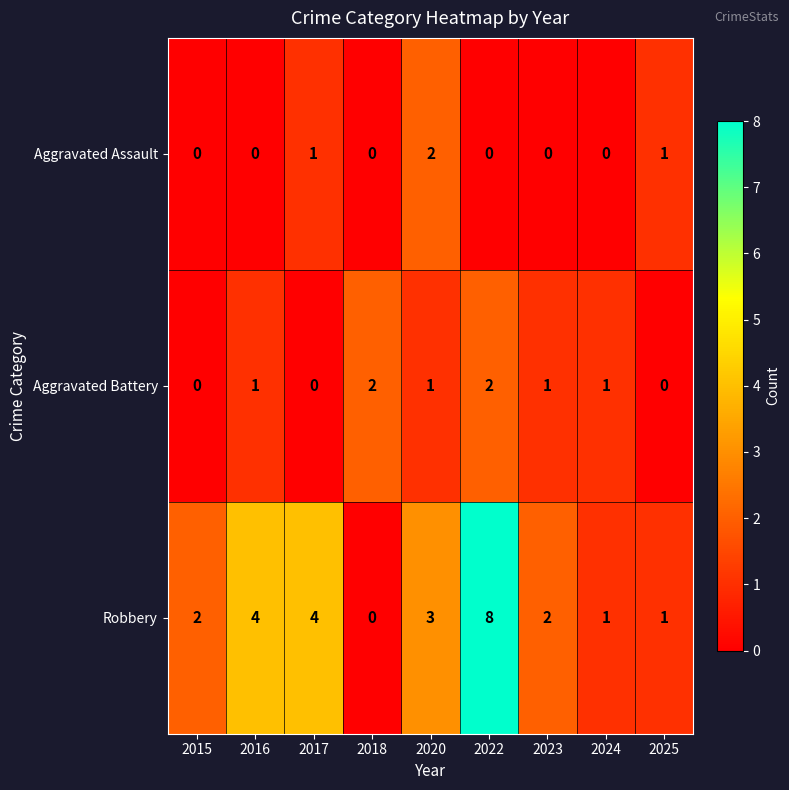

True or false: Aggravated Battery has a value of 0 at 2025.

True